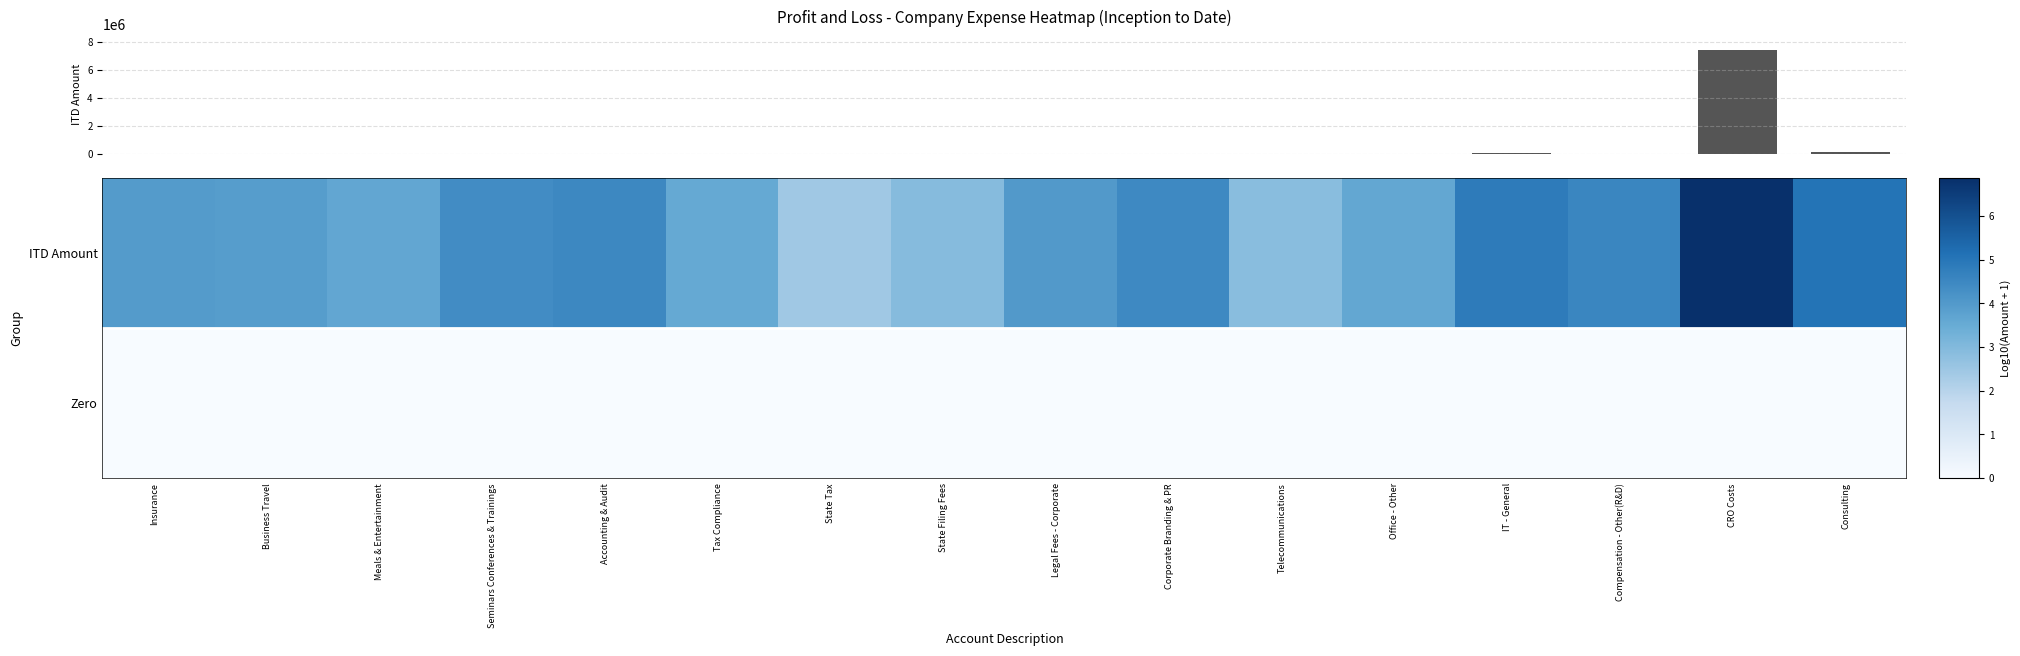

What is the spread (max minus min) of values at Corporate Branding & PR?

4.5